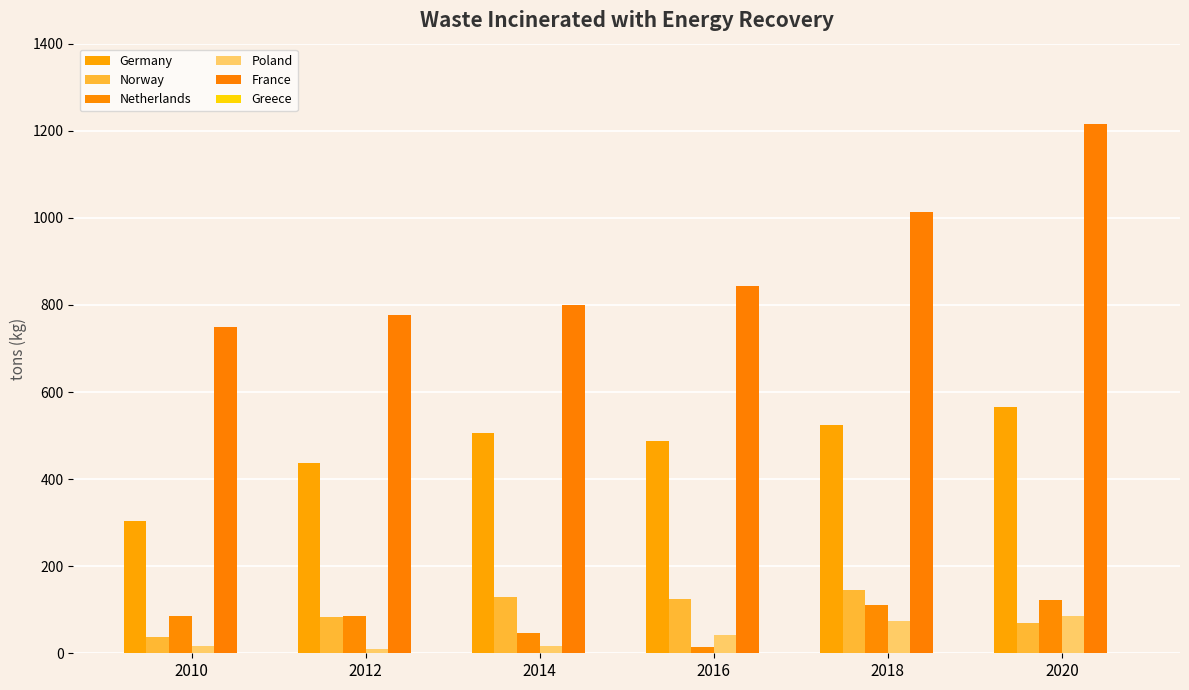

Count the number of categories in the chart.

6